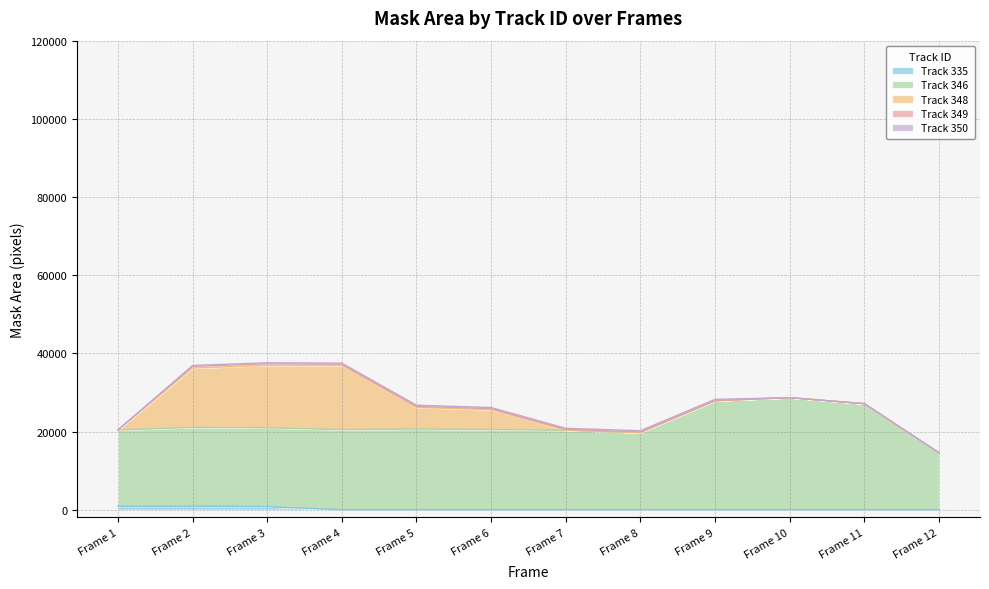

Is it true that Track 350 equals 284 at Frame 4?

True